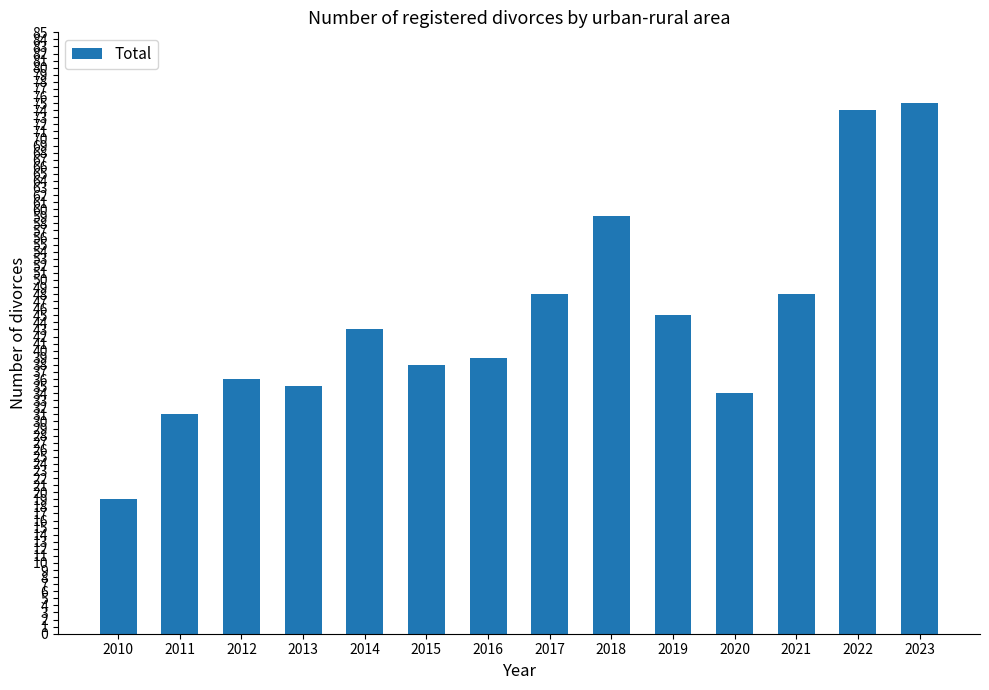

Reading right to left, extract all data points from this chart.

75	74	48	34	45	59	48	39	38	43	35	36	31	19